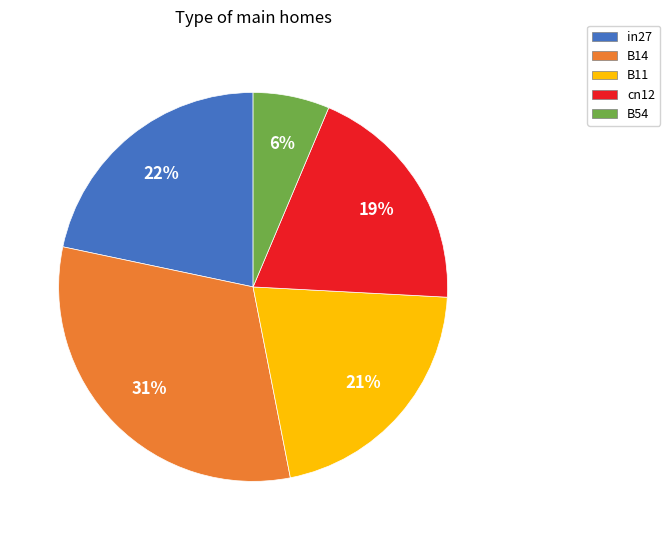

Combined, do B11 and B14 account for over 50%?

Yes